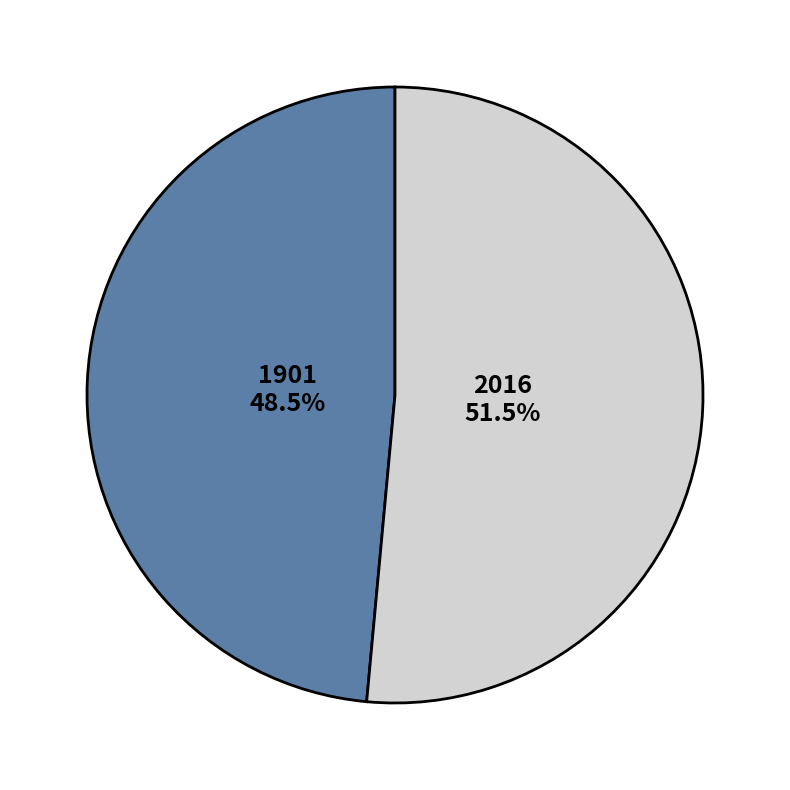

The 1901 slice represents 60% of the pie. True or false?

False